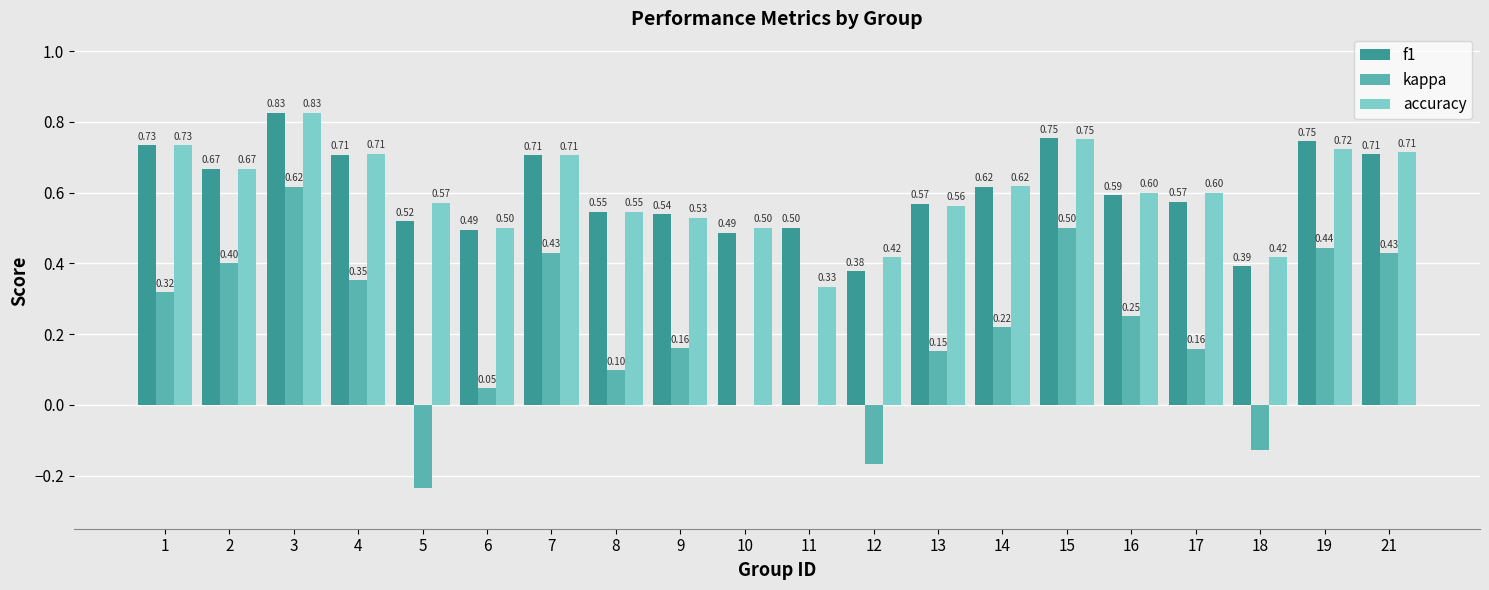

At which category is the sum across all series the highest?

3